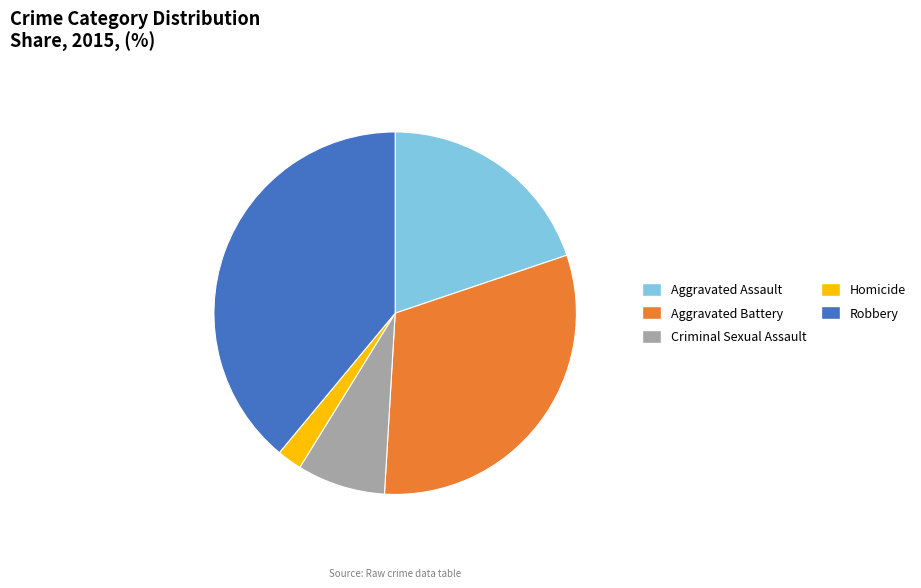

Which slice is the largest?

Robbery